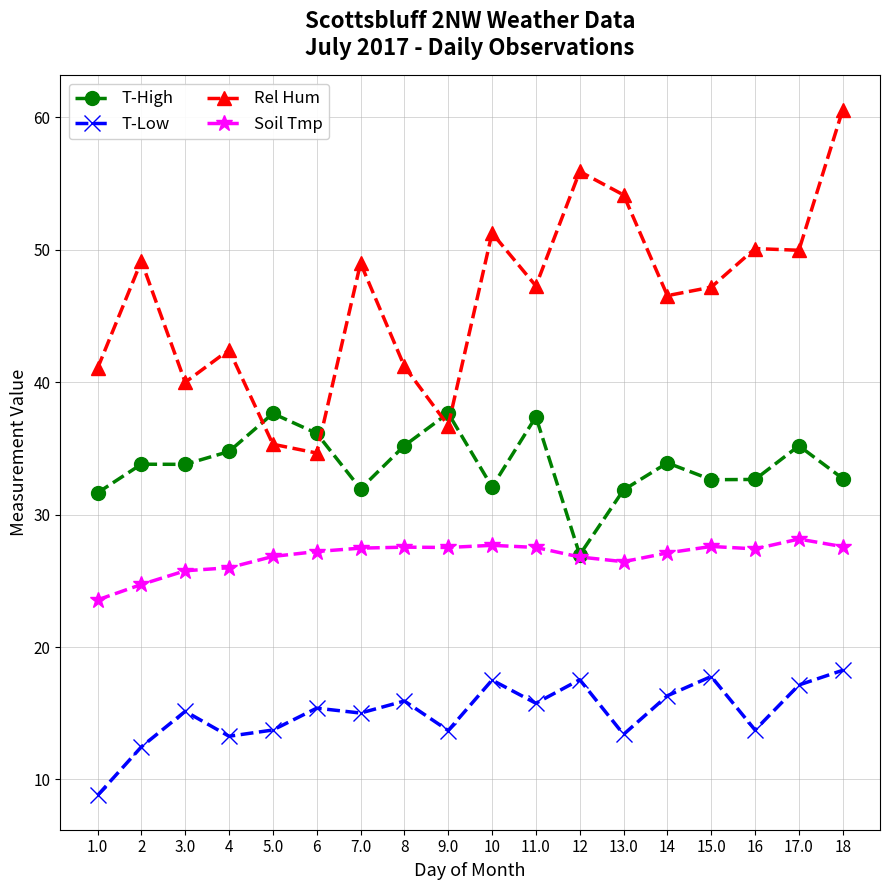

Between 8 and 13.0, which series saw the biggest shift?

Rel Hum